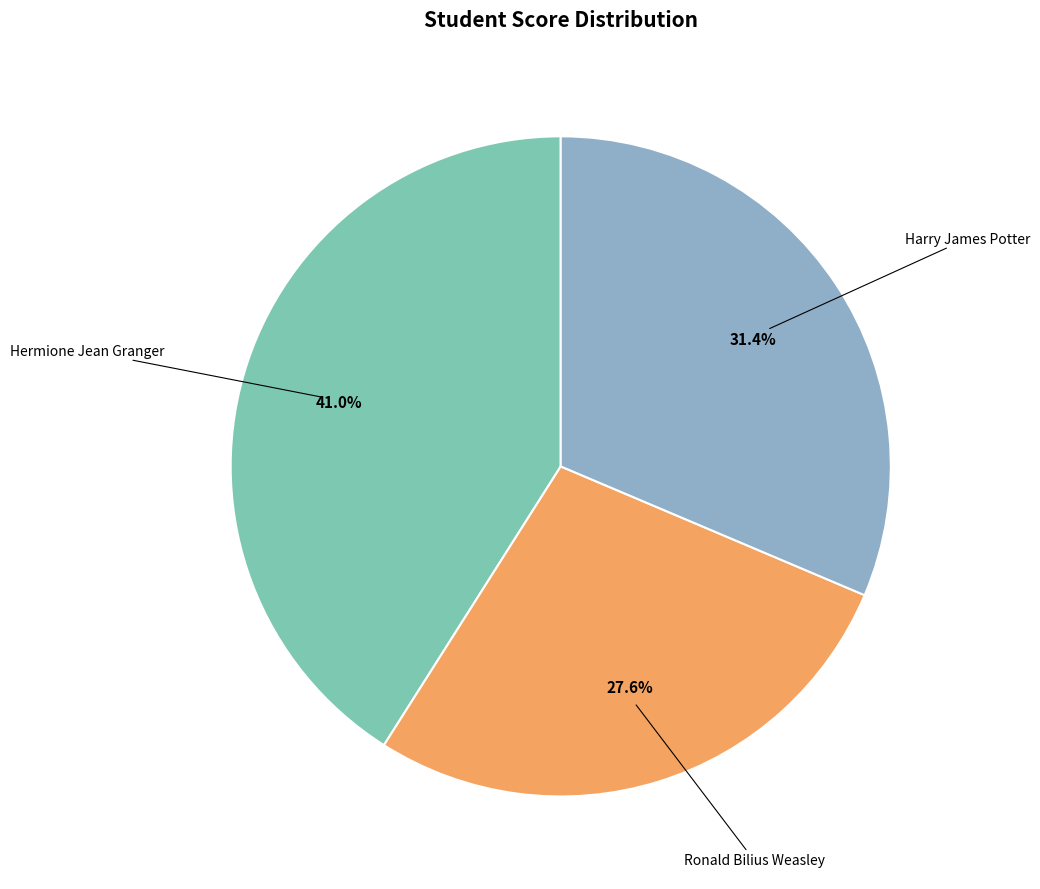

Which category has the biggest portion of the pie?

Hermione Jean Granger